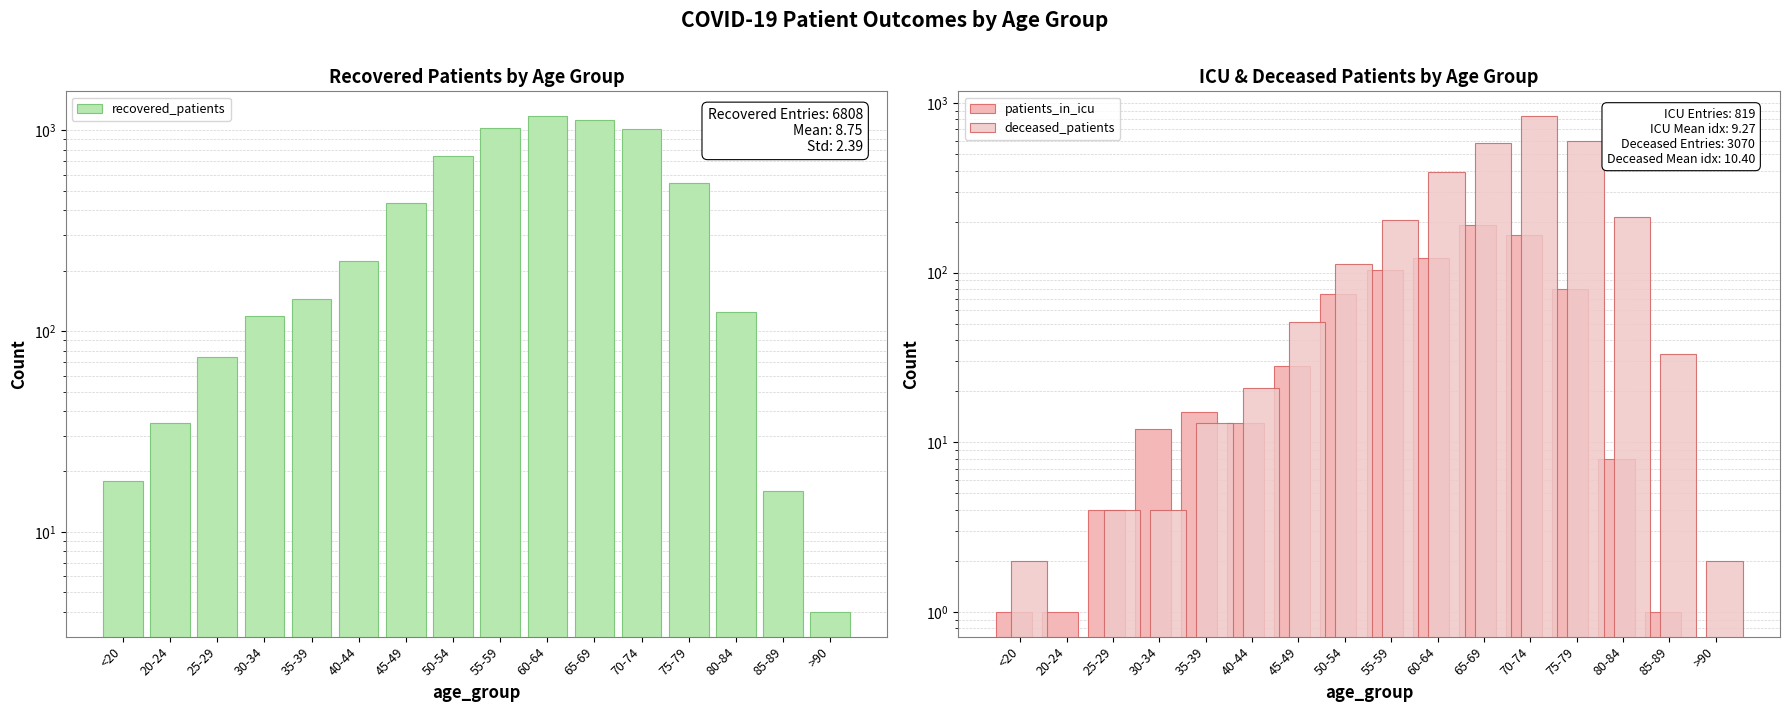

The value of recovered_patients at >90 is 2. True or false?

False